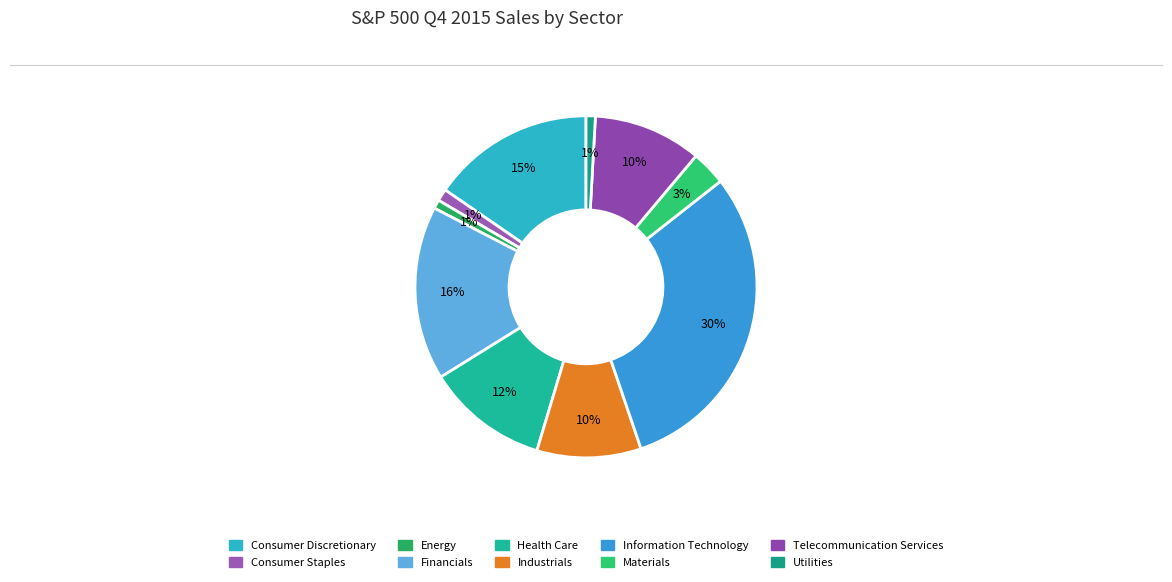

Does Telecommunication Services account for over 50% of the chart?

No